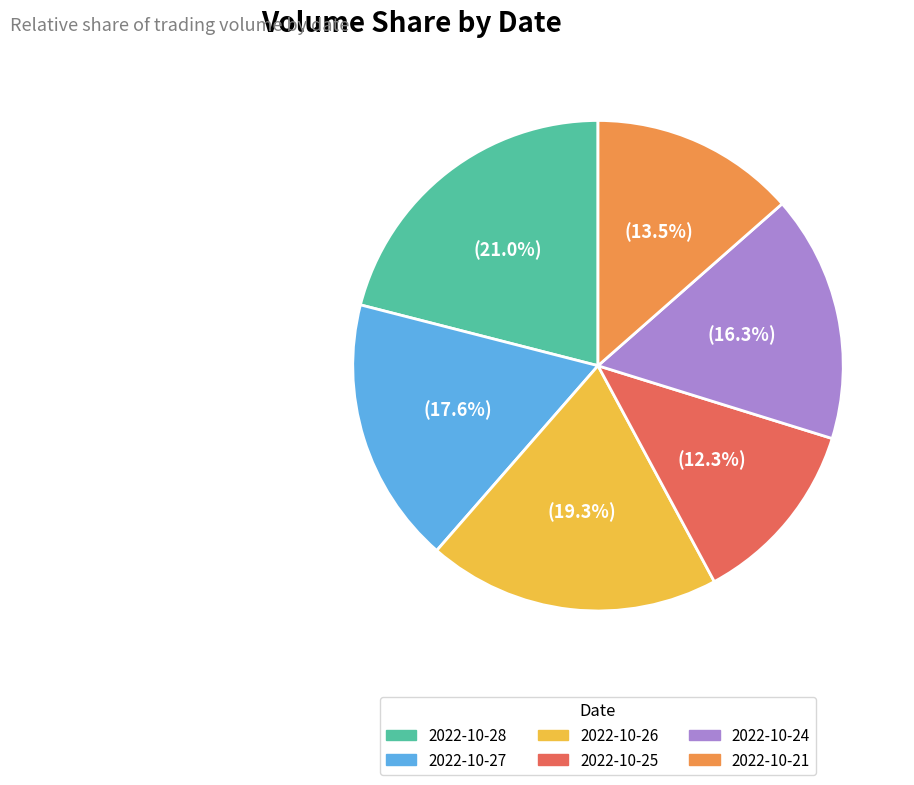

How many slices are in this pie chart?

6